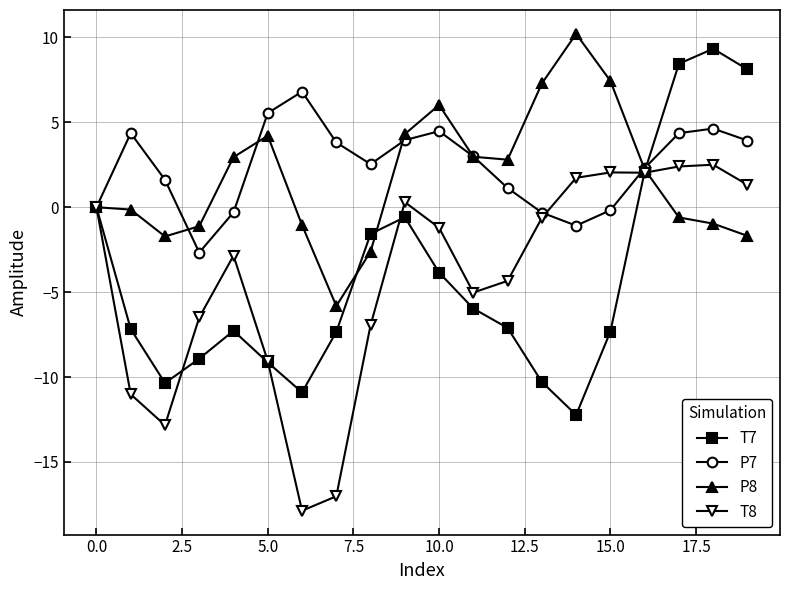

True or false: T7 has more than 0 points higher than both neighbors.

True